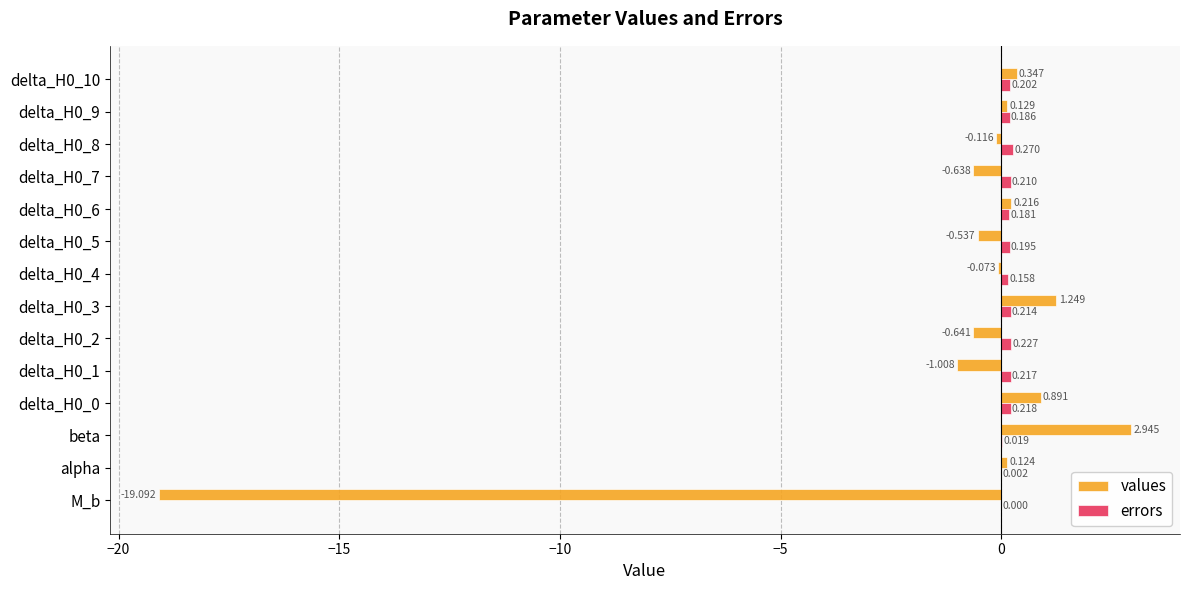

At which category is the sum across all series the highest?

beta